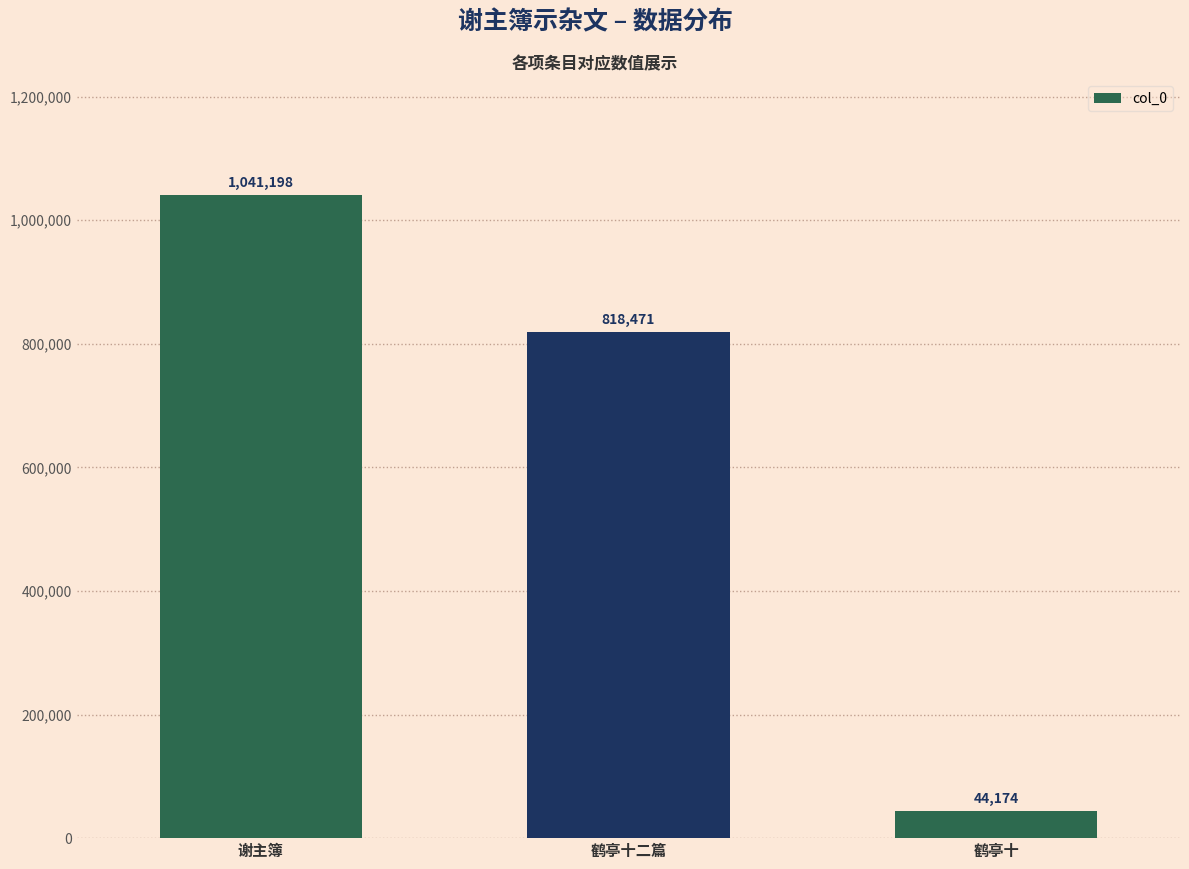

Which category has the lowest value across all series?

鹤亭十